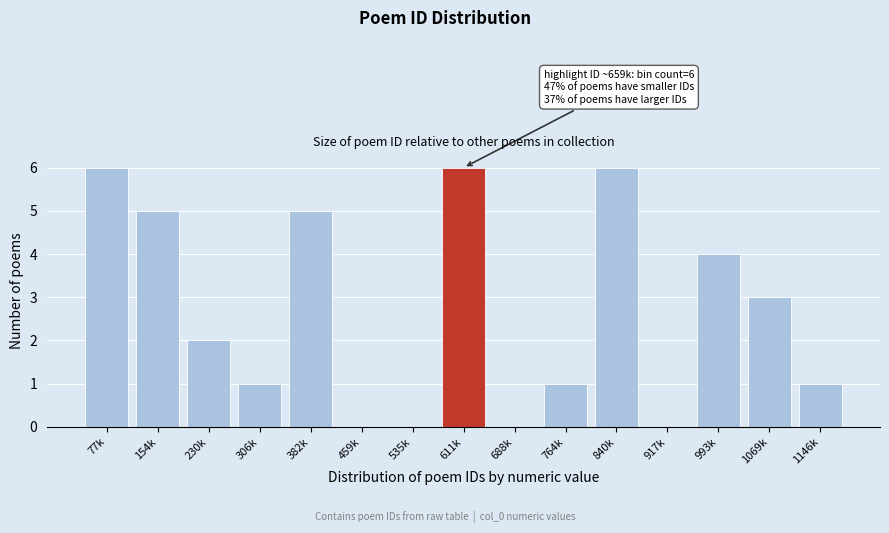

Reading right to left, list all the values displayed in this chart.

1146k=1	1069k=3	993k=4	917k=0	840k=6	764k=1	688k=0	611k=6	535k=0	459k=0	382k=5	306k=1	230k=2	154k=5	77k=6